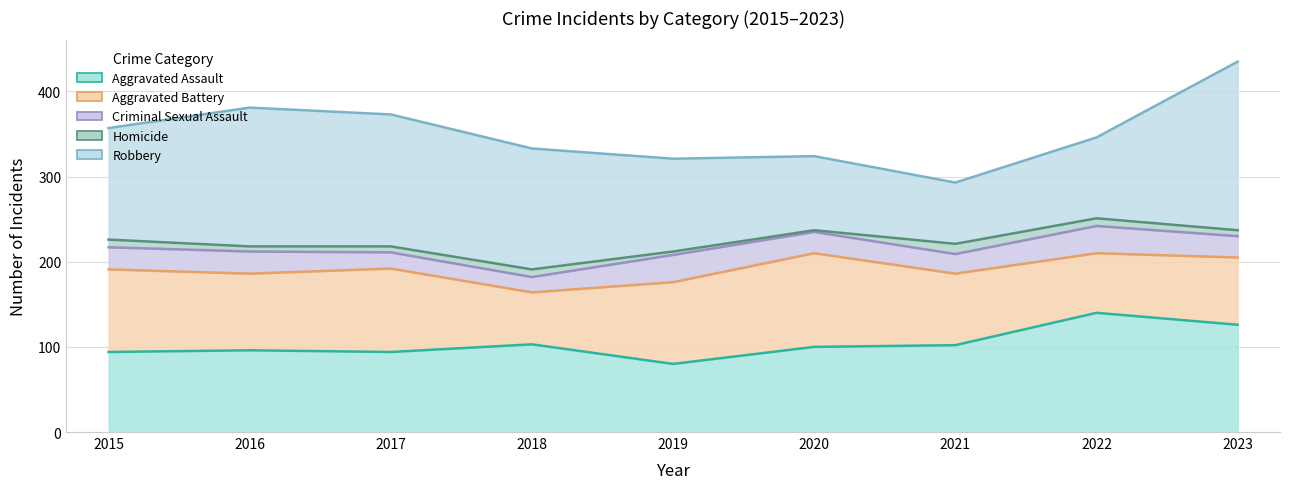

In Criminal Sexual Assault, how many points are higher than both neighbors (excluding endpoints)?

2